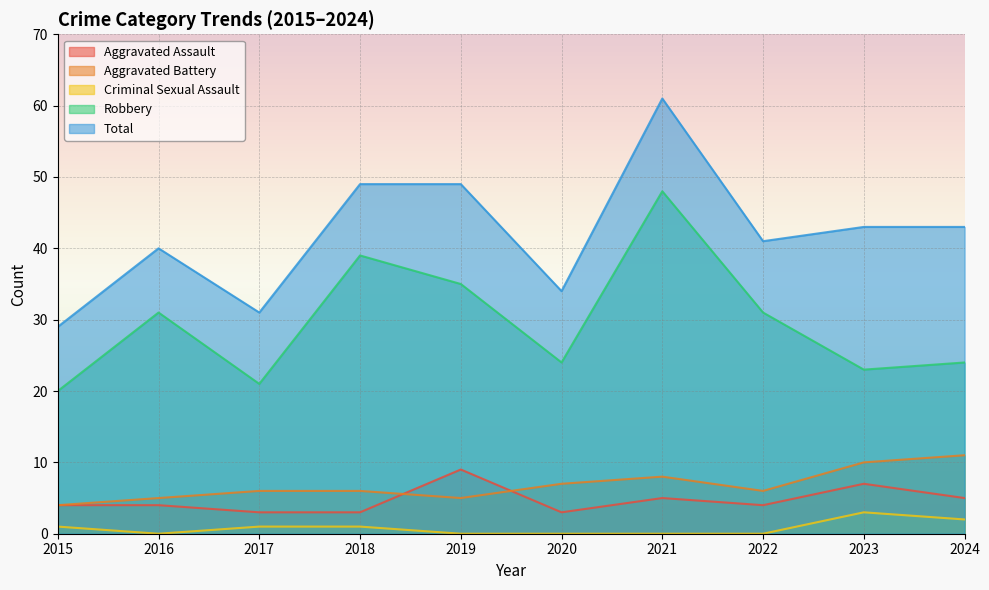

True or false: Robbery and Aggravated Assault intersect in this chart.

False